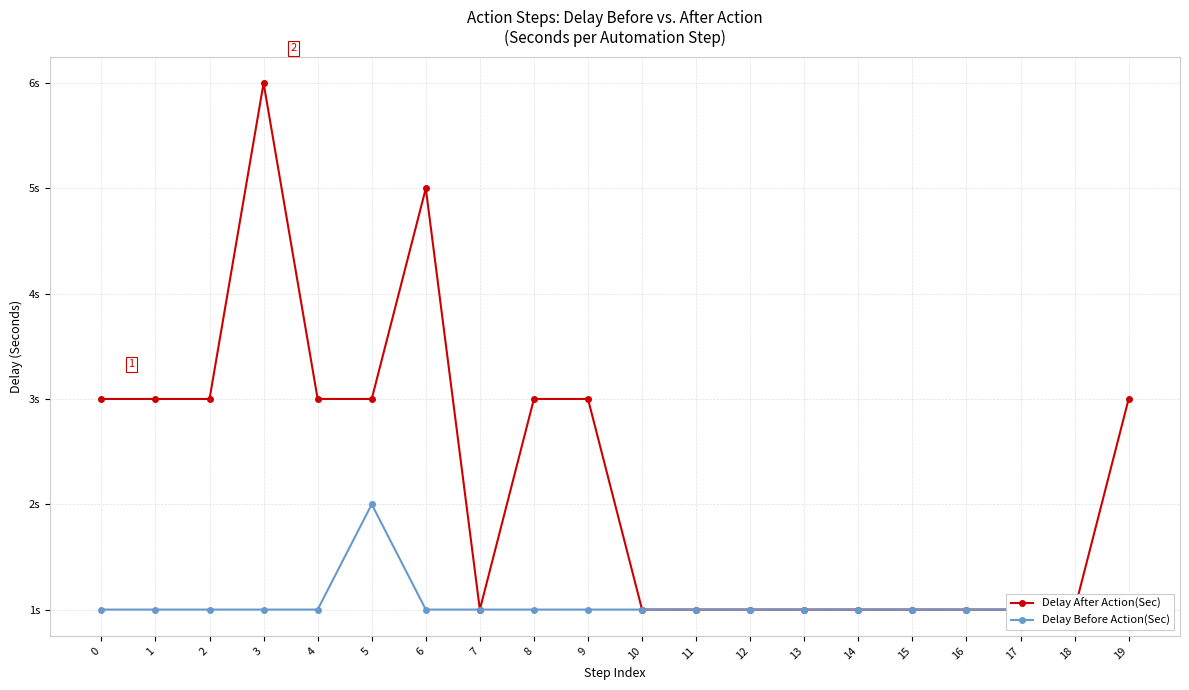

How many interior local valleys does the Delay After Action(Sec) series have?

1